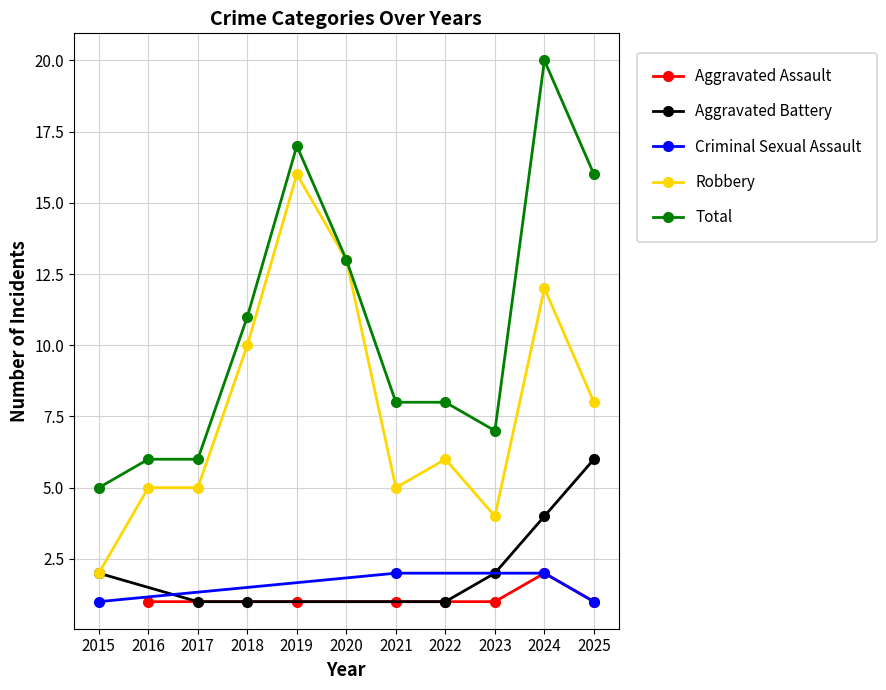

Which series ends up on top after the final intersection of Aggravated Battery and Criminal Sexual Assault?

Aggravated Battery